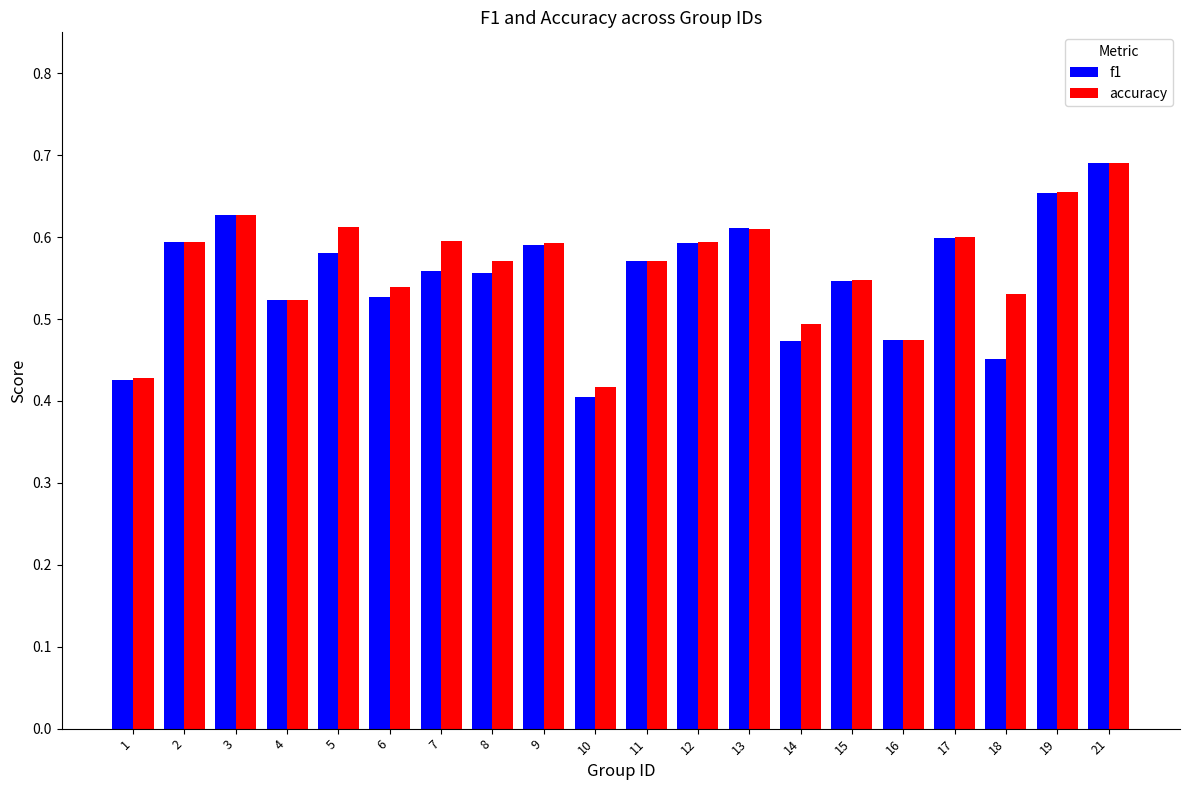

List the series in order of their overall mean, highest first.

accuracy, f1